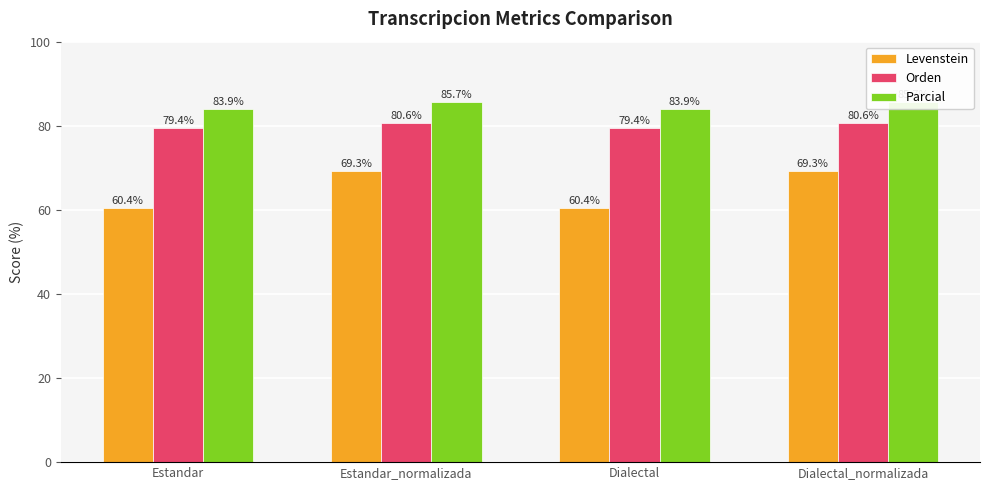

At Dialectal_normalizada, list the series in order from largest to smallest.

Parcial, Orden, Levenstein